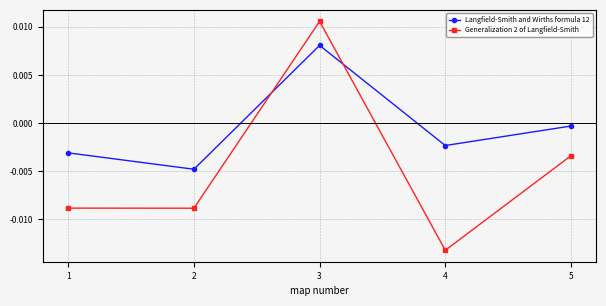

At 4, list the series in order from smallest to largest.

Generalization 2 of Langfield-Smith, Langfield-Smith and Wirths formula 12